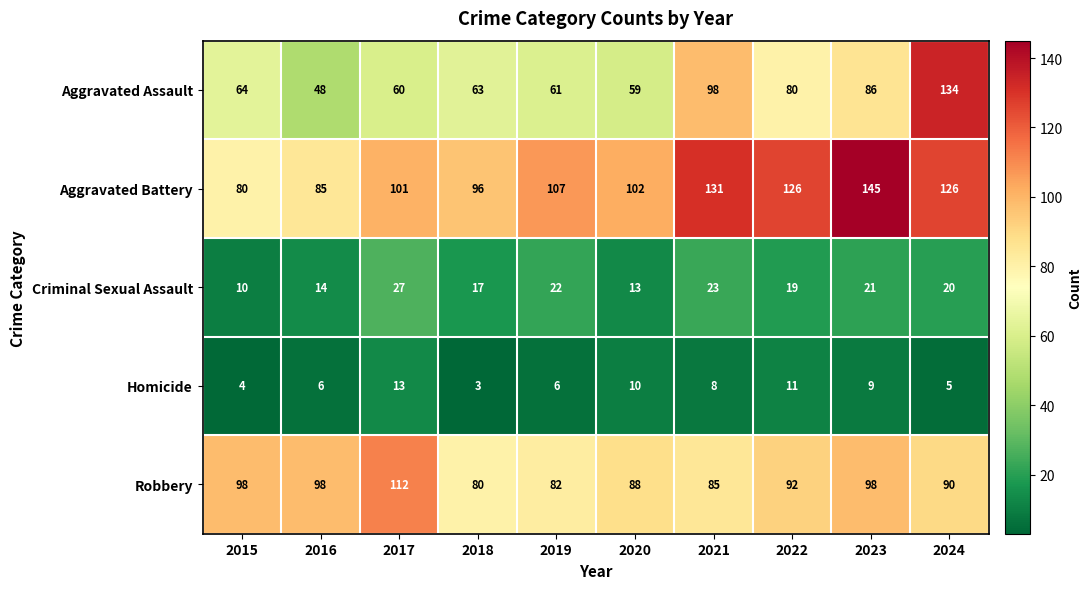

At which category is the sum across all series the highest?

2024